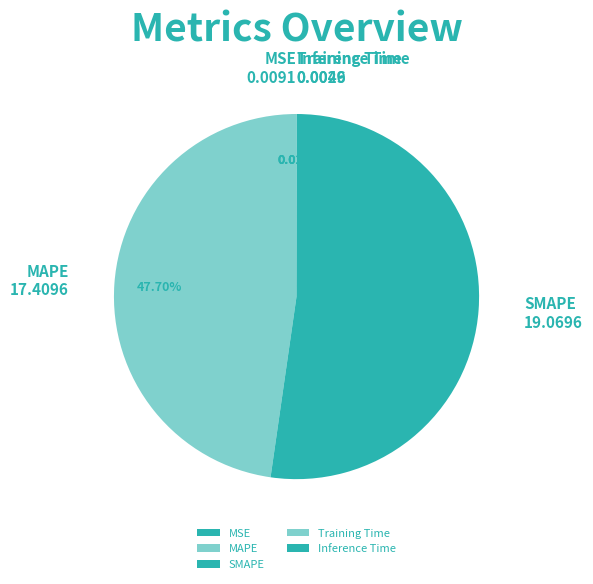

Which category has the biggest portion of the pie?

SMAPE